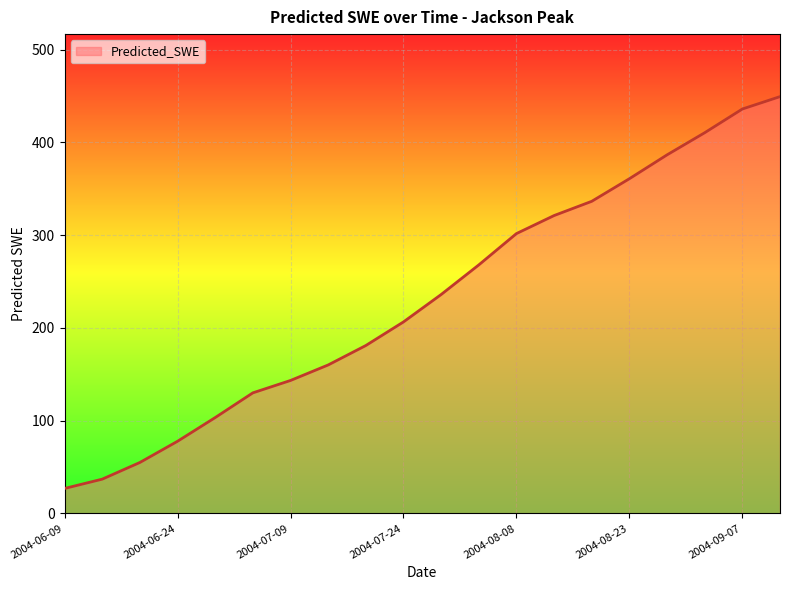

What is the difference between the maximum and minimum values?

422.6